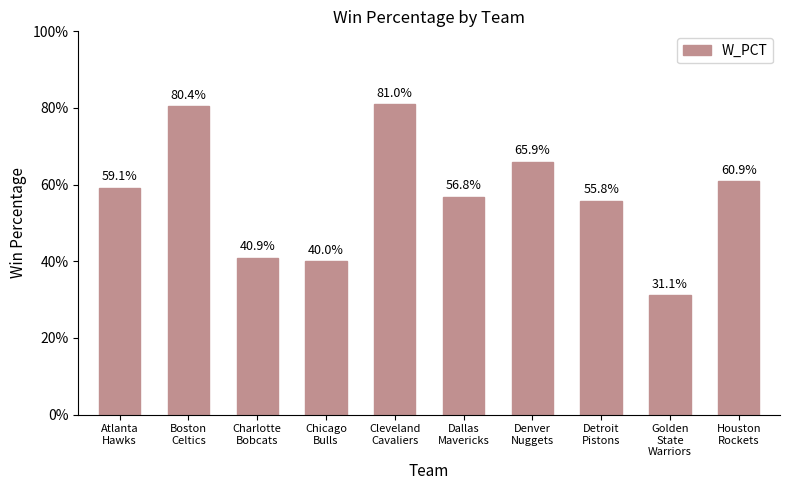

What is the label of the 3rd bar from the left?

Charlotte
Bobcats